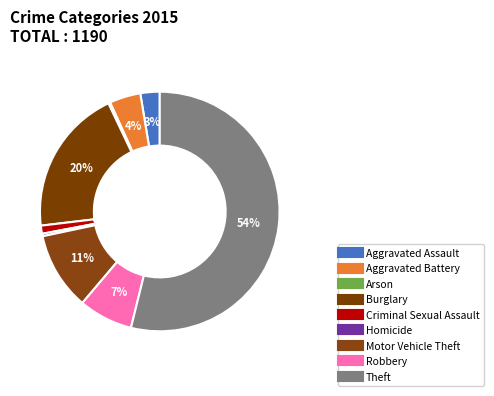

To the nearest percent, what portion does Aggravated Assault represent?

3%